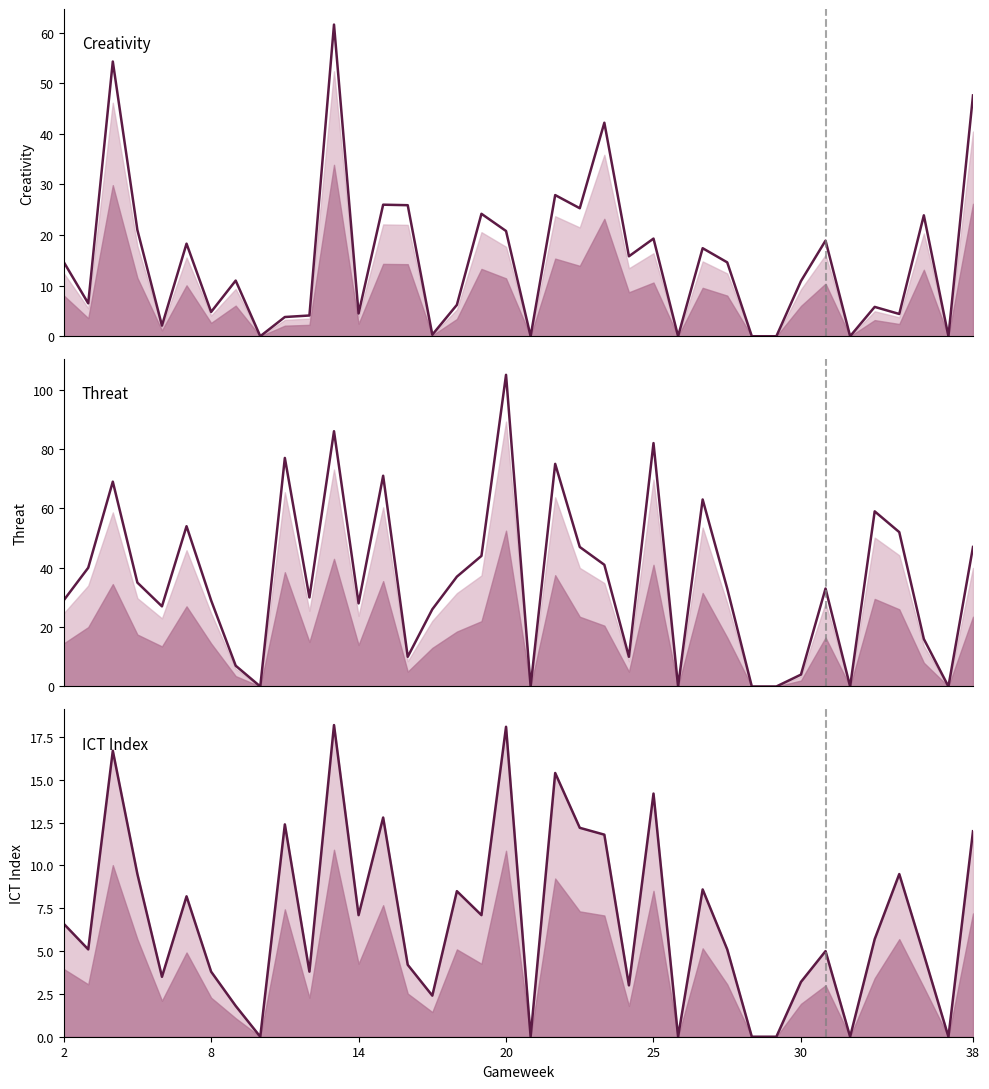

True or false: creativity and threat intersect in this chart.

True